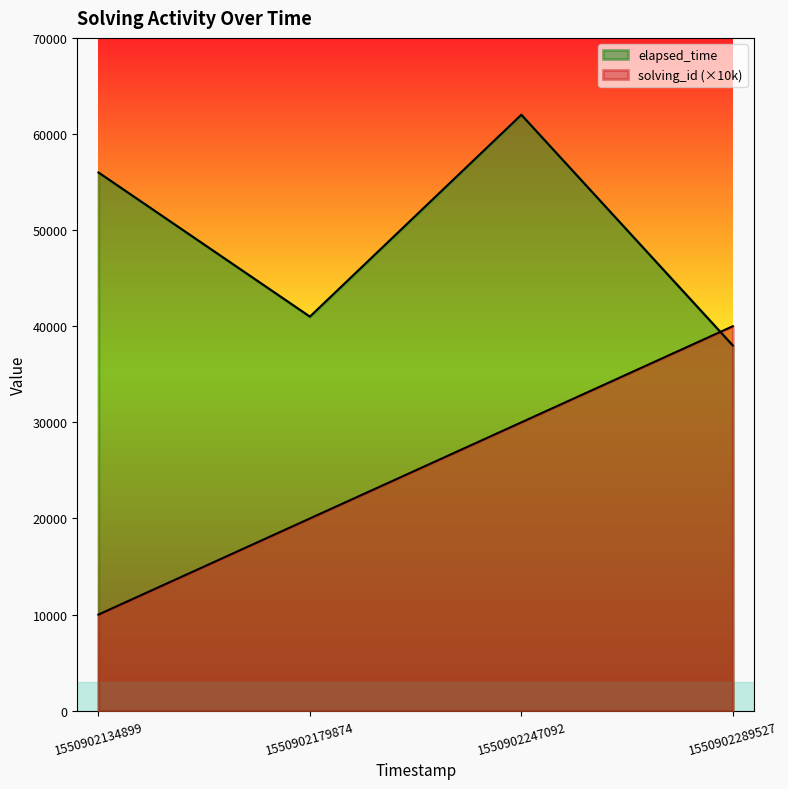

How many series are shown in this chart?

2